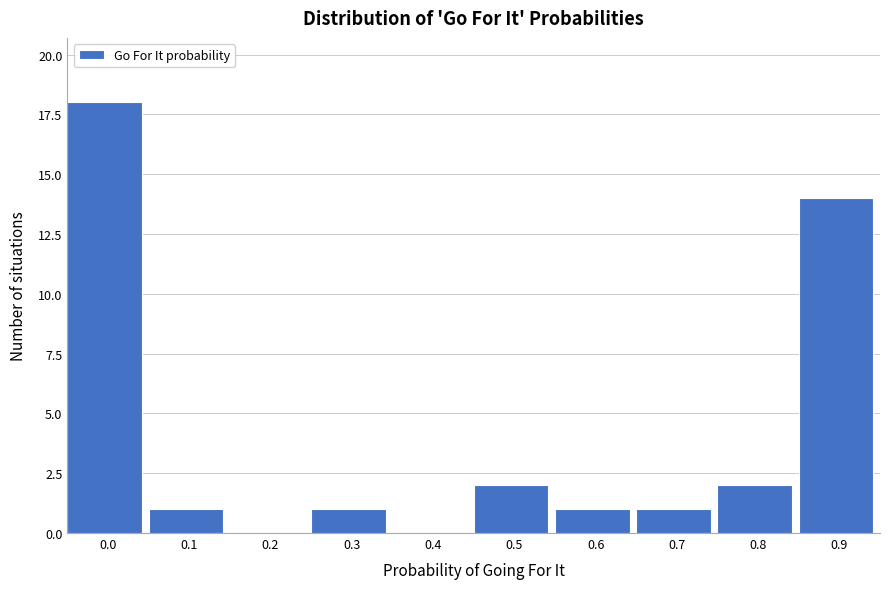

Reading left to right, what are all the values shown in this chart?

0.0=18	0.1=1	0.2=0	0.3=1	0.4=0	0.5=2	0.6=1	0.7=1	0.8=2	0.9=14